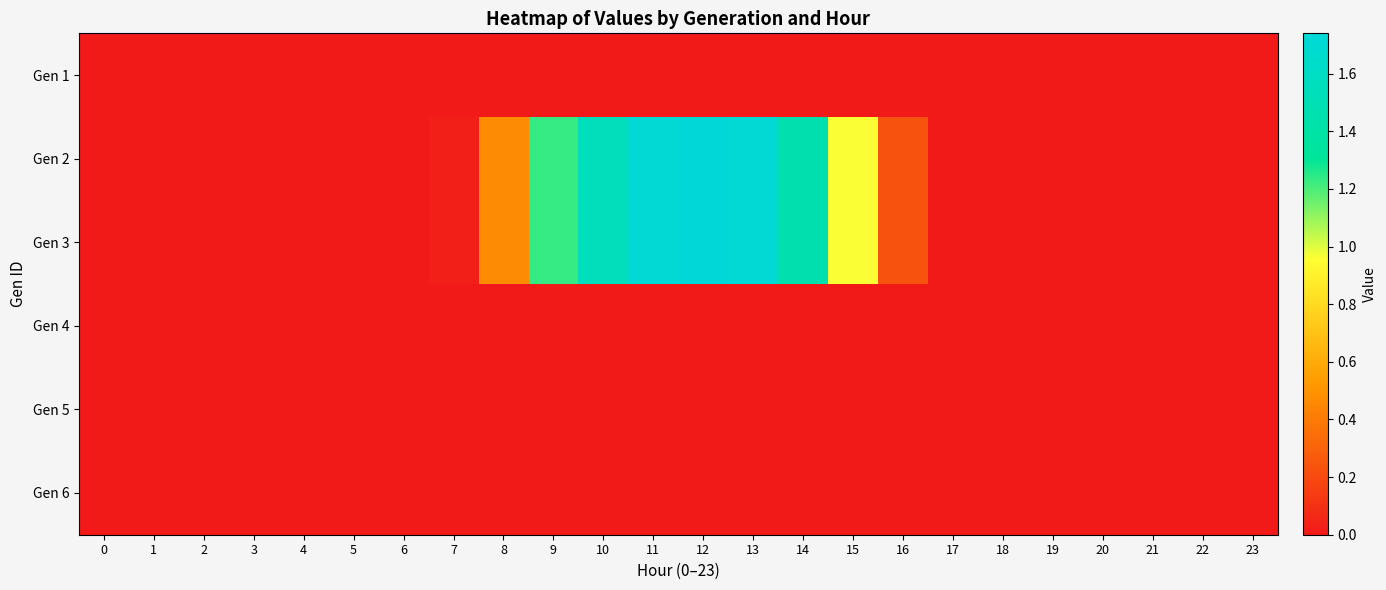

Reading left to right, what are all the values shown in this chart?

Gen 1: 0=0.0	1=0.0	2=0.0	3=0.0	4=0.0	5=0.0	6=0.0	7=0.0	8=0.0	9=0.0	10=0.0	11=0.0	12=0.0	13=0.0	14=0.0	15=0.0	16=0.0	17=0.0	18=0.0	19=0.0	20=0.0	21=0.0	22=0.0	23=0.0
Gen 2: 0=0.0	1=0.0	2=0.0	3=0.0	4=0.0	5=0.0	6=0.0	7=0.0	8=0.5	9=1.2	10=1.5	11=1.7	12=1.7	13=1.7	14=1.5	15=1.0	16=0.2	17=0.0	18=0.0	19=0.0	20=0.0	21=0.0	22=0.0	23=0.0
Gen 3: 0=0.0	1=0.0	2=0.0	3=0.0	4=0.0	5=0.0	6=0.0	7=0.0	8=0.5	9=1.2	10=1.5	11=1.7	12=1.7	13=1.7	14=1.5	15=1.0	16=0.2	17=0.0	18=0.0	19=0.0	20=0.0	21=0.0	22=0.0	23=0.0
Gen 4: 0=0.0	1=0.0	2=0.0	3=0.0	4=0.0	5=0.0	6=0.0	7=0.0	8=0.0	9=0.0	10=0.0	11=0.0	12=0.0	13=0.0	14=0.0	15=0.0	16=0.0	17=0.0	18=0.0	19=0.0	20=0.0	21=0.0	22=0.0	23=0.0
Gen 5: 0=0.0	1=0.0	2=0.0	3=0.0	4=0.0	5=0.0	6=0.0	7=0.0	8=0.0	9=0.0	10=0.0	11=0.0	12=0.0	13=0.0	14=0.0	15=0.0	16=0.0	17=0.0	18=0.0	19=0.0	20=0.0	21=0.0	22=0.0	23=0.0
Gen 6: 0=0.0	1=0.0	2=0.0	3=0.0	4=0.0	5=0.0	6=0.0	7=0.0	8=0.0	9=0.0	10=0.0	11=0.0	12=0.0	13=0.0	14=0.0	15=0.0	16=0.0	17=0.0	18=0.0	19=0.0	20=0.0	21=0.0	22=0.0	23=0.0